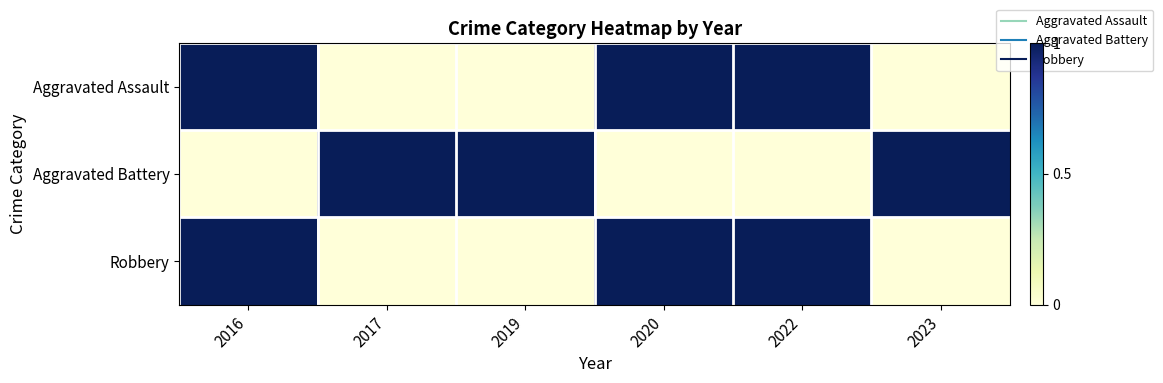

What is the maximum value shown in the chart?

1